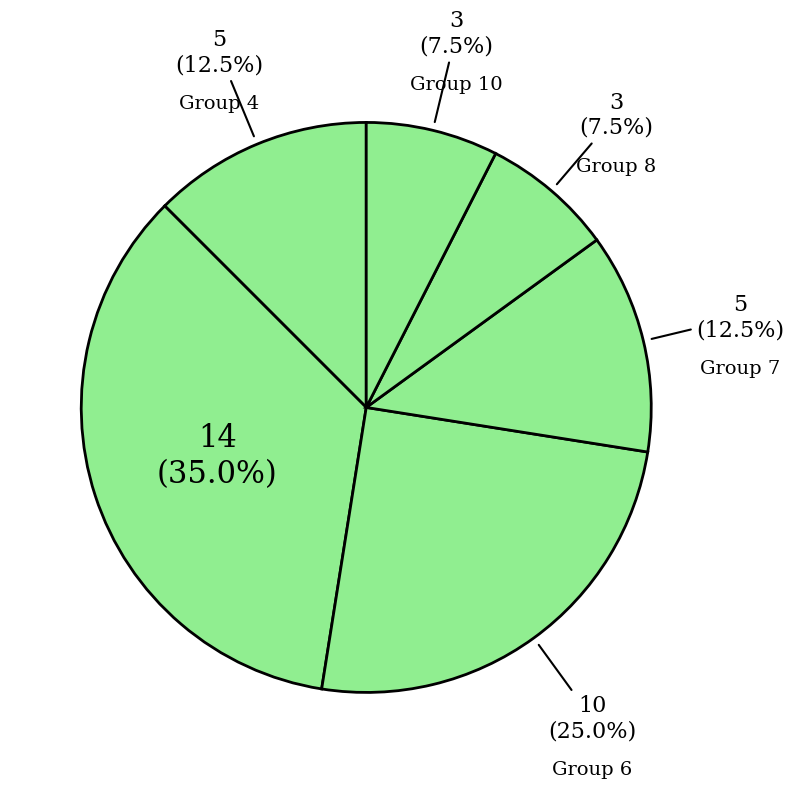

What is the smallest slice in the pie chart?

8